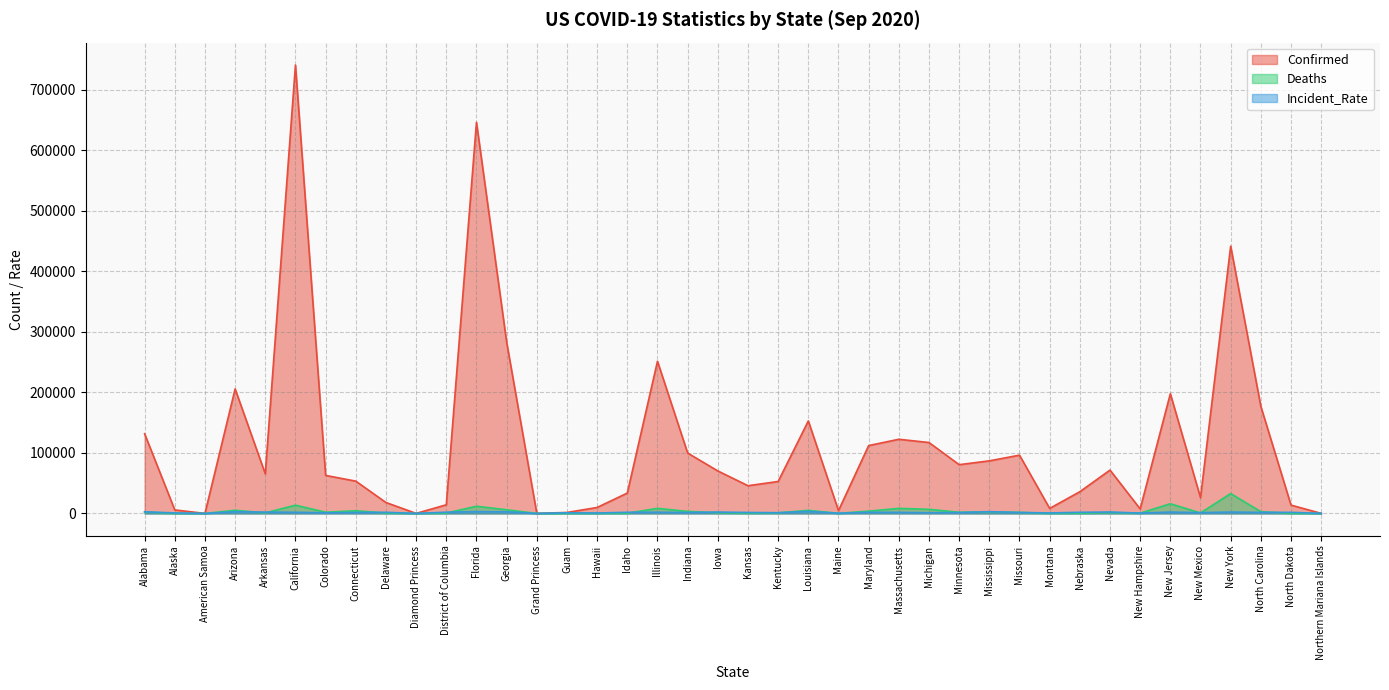

True or false: Deaths and Confirmed cross at least once.

False